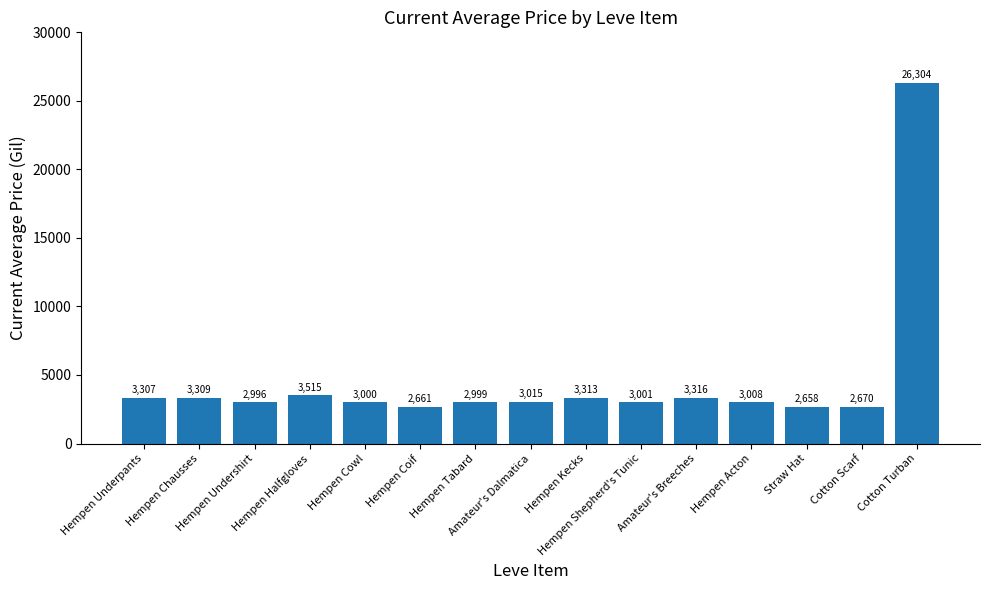

List the labels in order of value, smallest first.

Straw Hat, Hempen Coif, Cotton Scarf, Hempen Undershirt, Hempen Tabard, Hempen Cowl, Hempen Shepherd's Tunic, Hempen Acton, Amateur's Dalmatica, Hempen Underpants, Hempen Chausses, Hempen Kecks, Amateur's Breeches, Hempen Halfgloves, Cotton Turban